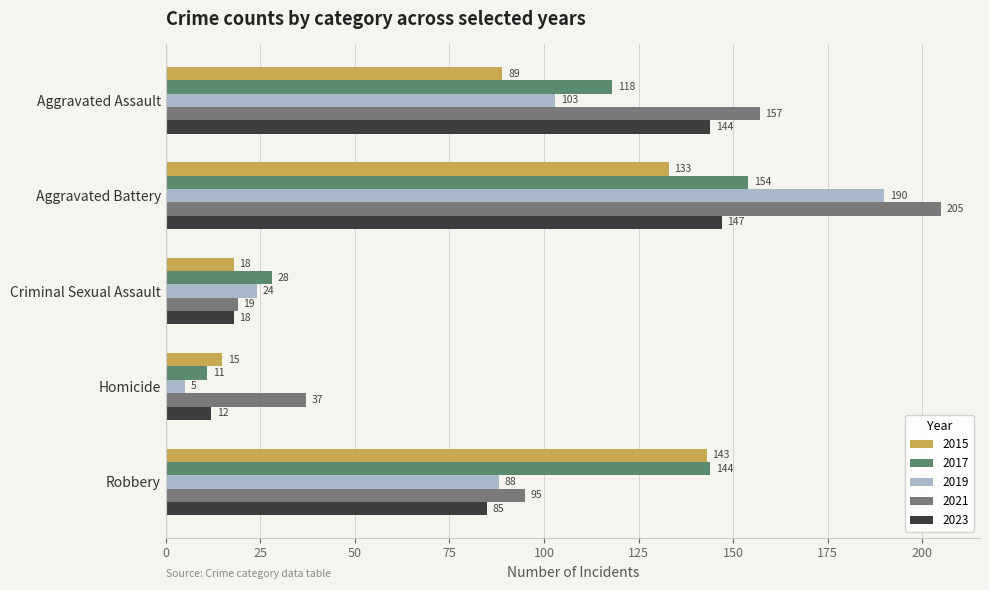

What is the difference between the maximum and minimum values in the 2021 series?

186